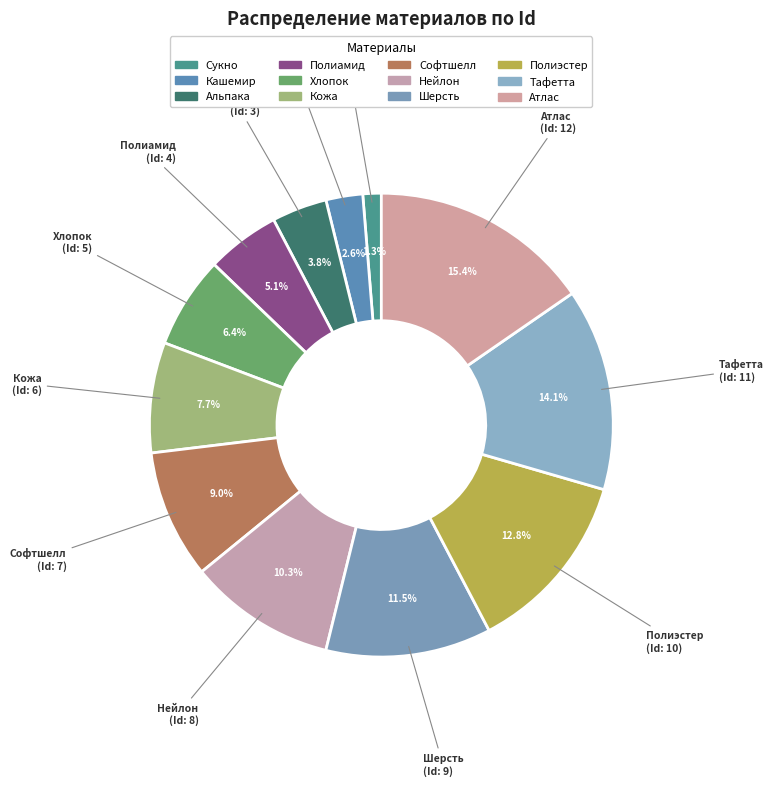

Count the number of slices in the pie.

12